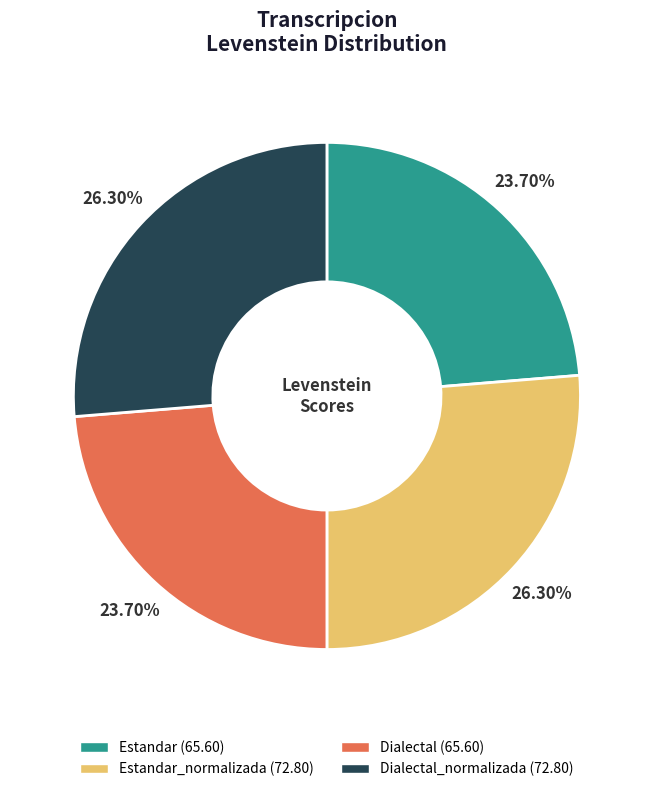

How many segments does this pie chart have?

4